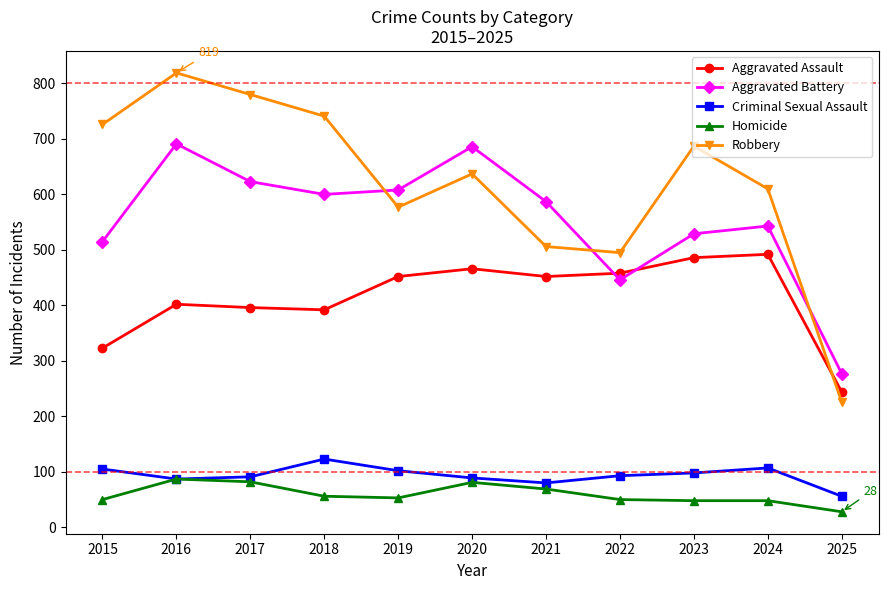

What is the difference between the highest and lowest values at 2016?

732